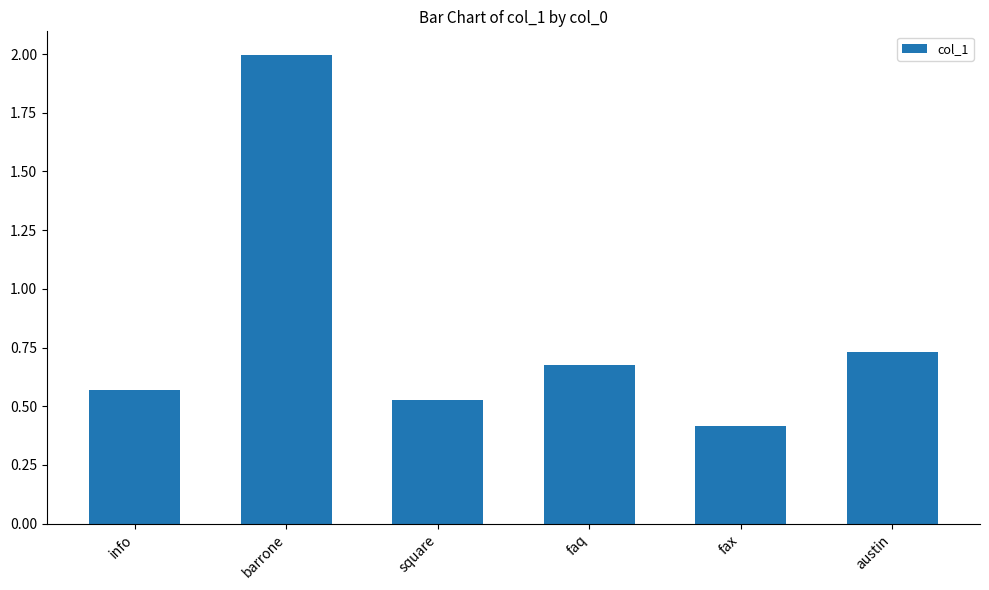

Rank the categories by value from lowest to highest.

fax, square, info, faq, austin, barrone